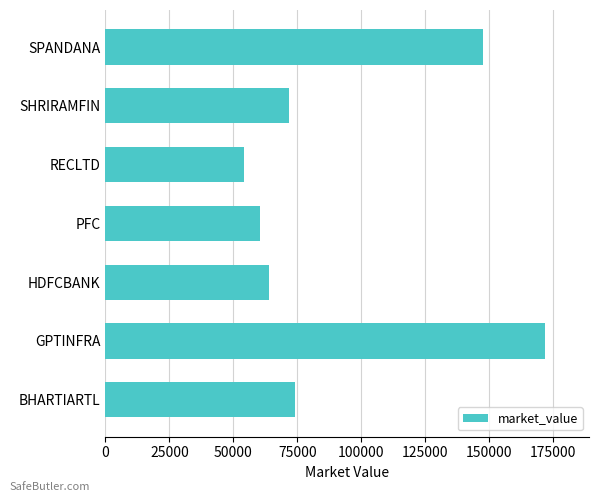

True or false: the data shows 18326.2 at HDFCBANK.

False